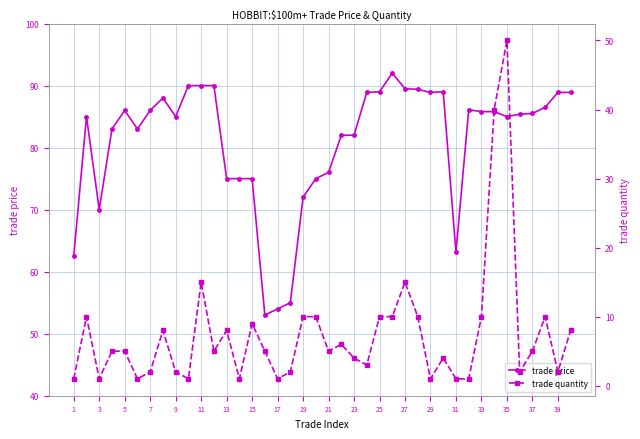

What is the maximum value for trade price?

92.0